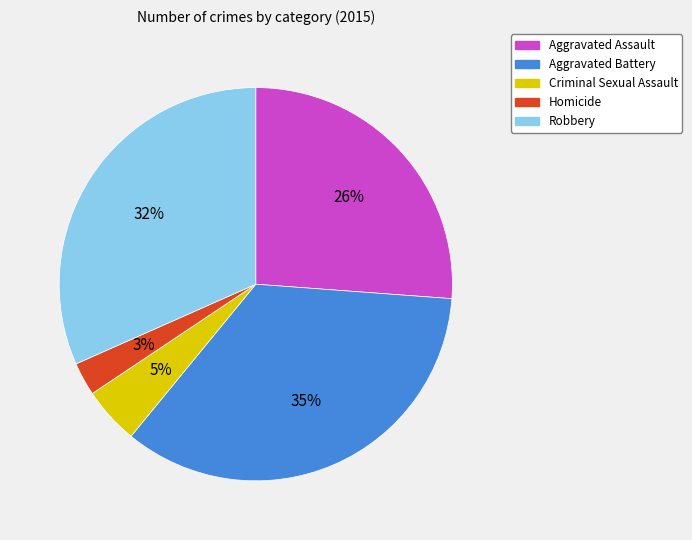

Is there a majority slice in this chart?

No